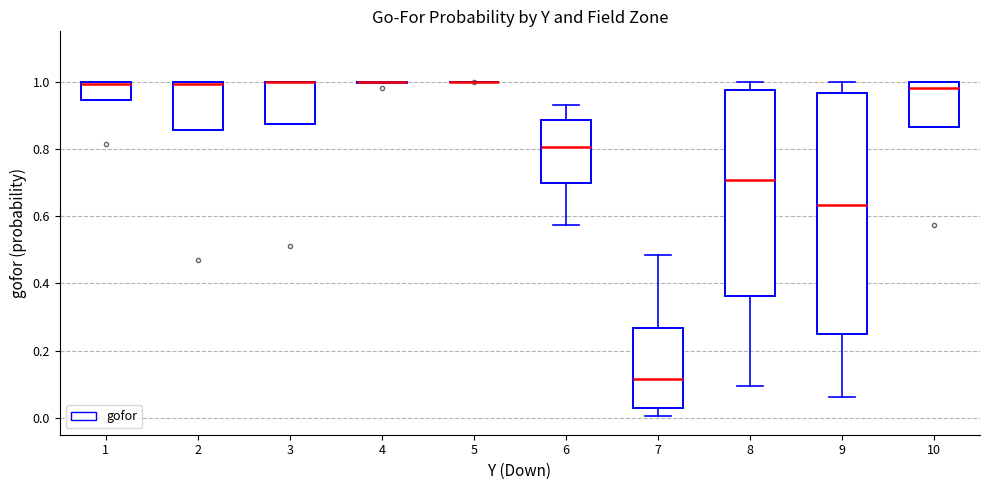

Reading left to right, transcribe this box plot: for each box, give where its median line is, the range the box spans, and where its two whiskers end, as read against the y-axis. The values are not printed on the chart, so give them approximately, as read against the axis.

1: median 1.00 (just below the box's upper edge), box 0.94 to 1.00, whiskers 0.94 to 1.00
2: median 1.00 (just below the box's upper edge), box 0.86 to 1.00, whiskers 0.86 to 1.00
3: median 1.00 (drawn on the box's upper edge), box 0.88 to 1.00, whiskers 0.88 to 1.00
4: box collapsed to a line at 1.00, whiskers 1.00 to 1.00
5: box collapsed to a line at 1.00, whiskers 1.00 to 1.00
6: median 0.80, box 0.70 to 0.88, whiskers 0.58 to 0.92
7: median 0.12, box 0.02 to 0.26, whiskers 0.00 to 0.48
8: median 0.70, box 0.36 to 0.98, whiskers 0.10 to 1.00
9: median 0.64, box 0.24 to 0.96, whiskers 0.06 to 1.00
10: median 0.98, box 0.86 to 1.00, whiskers 0.86 to 1.00